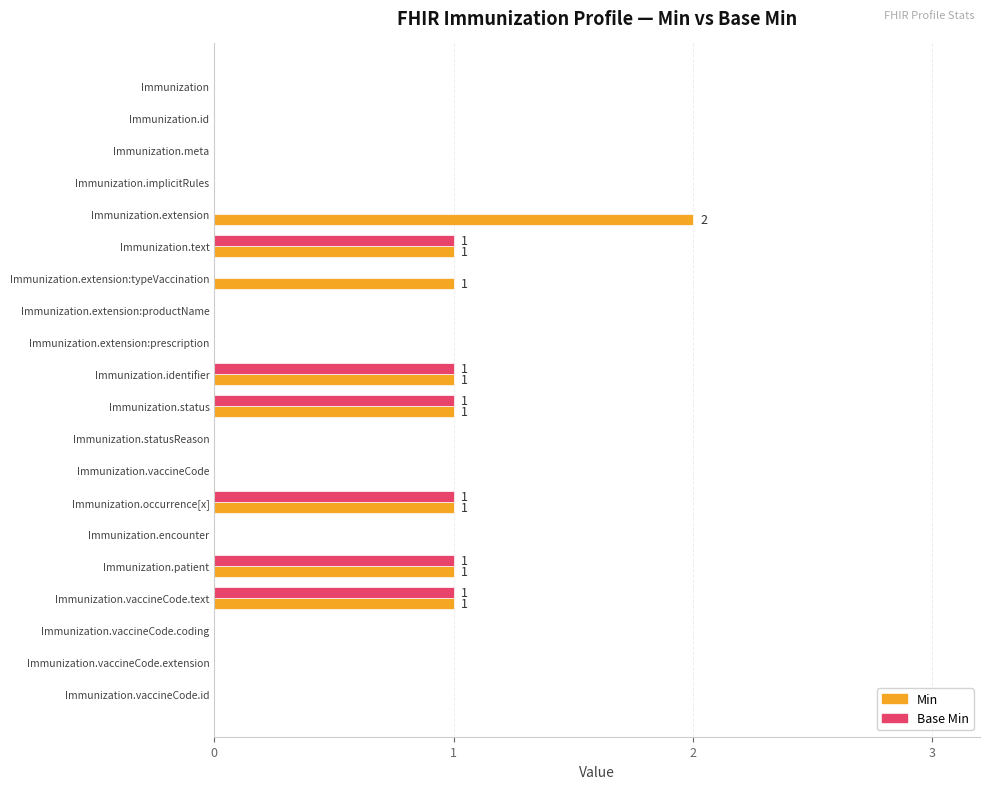

The value of Min at Immunization.statusReason is -1. True or false?

False